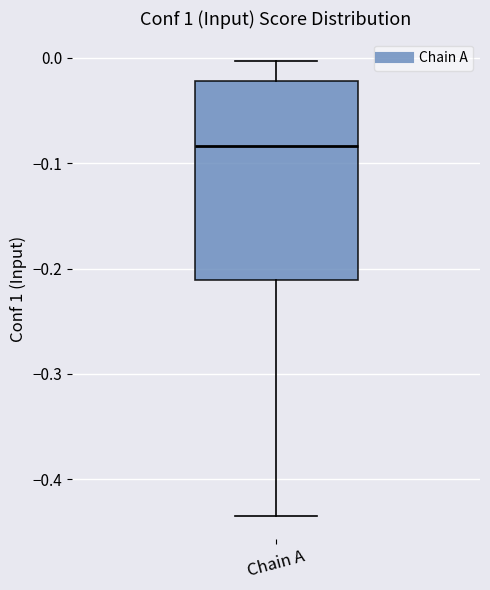

Where does the median line of the box for Chain A sit on the y-axis? The values are not printed on the chart, so give them approximately, as read against the axis.

-0.08